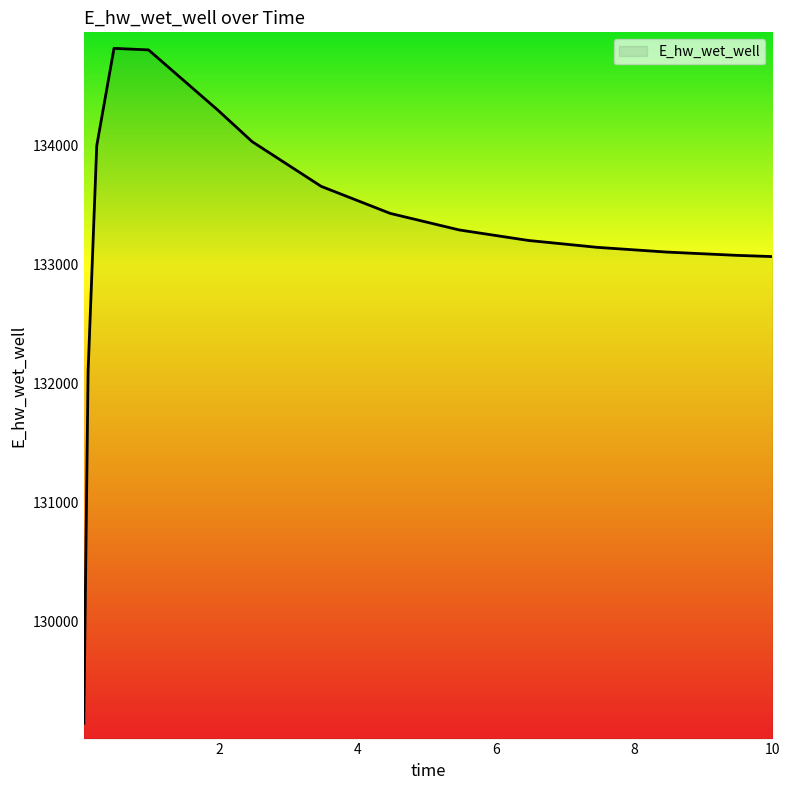

Does the chart display data point markers on the line(s)?

No